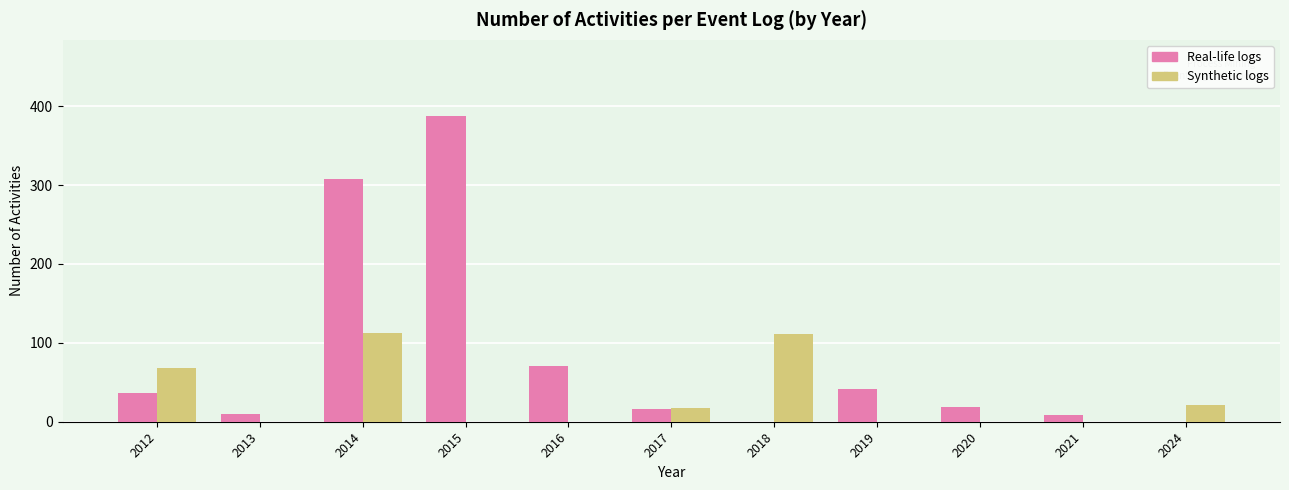

Reading left to right, list all the values displayed in this chart.

Real-life logs: 36.0	10.0	307.7	387.2	70.0	16.0	0.0	42.0	19.0	8.0	0.0
Synthetic logs: 68.0	0.0	113.0	0.0	0.0	18.0	110.7	0.0	0.0	0.0	21.0